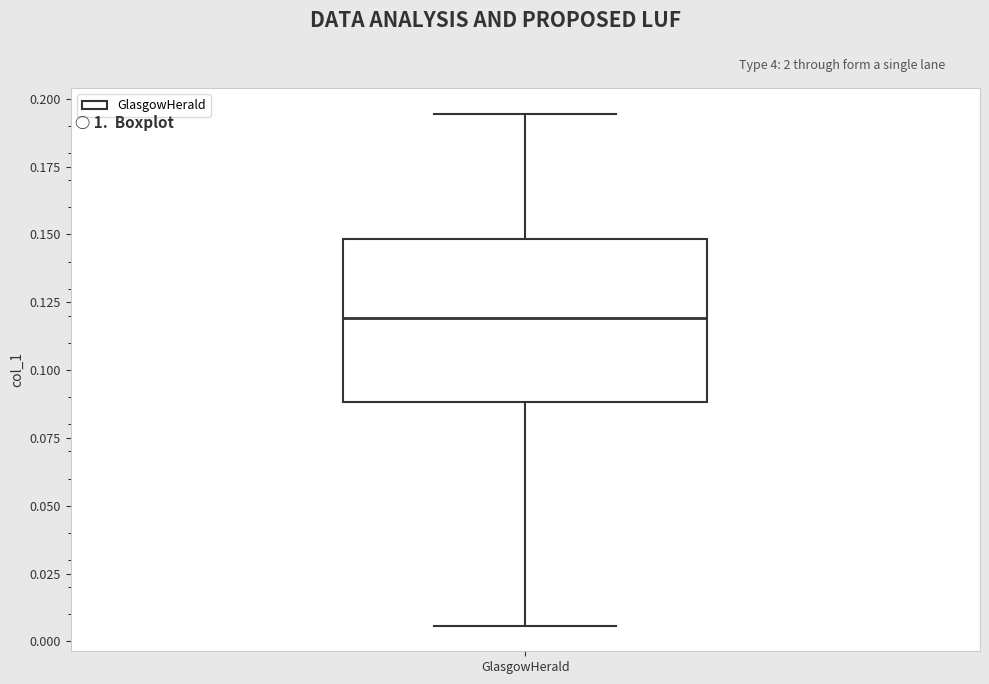

Read this box plot against the y-axis: the position of the median line, the range covered by the box, and the ends of both whiskers. The values are not printed on the chart, so give them approximately, as read against the axis.

median 0.120, box 0.090 to 0.150, whiskers 0.005 to 0.195